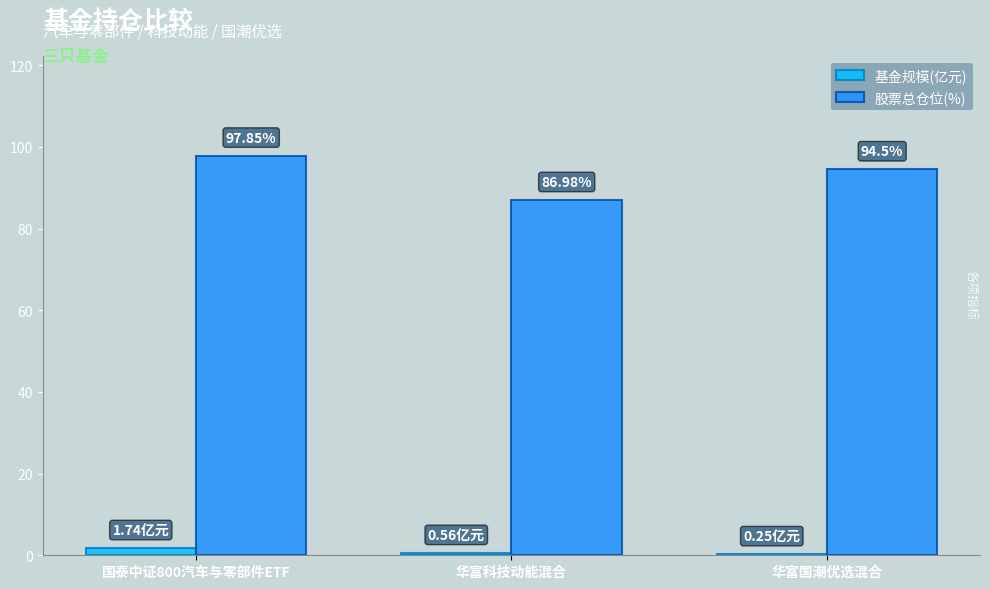

What is the sum of the 基金规模(亿元) values at 华富国潮优选混合 and 华富科技动能混合?

0.8